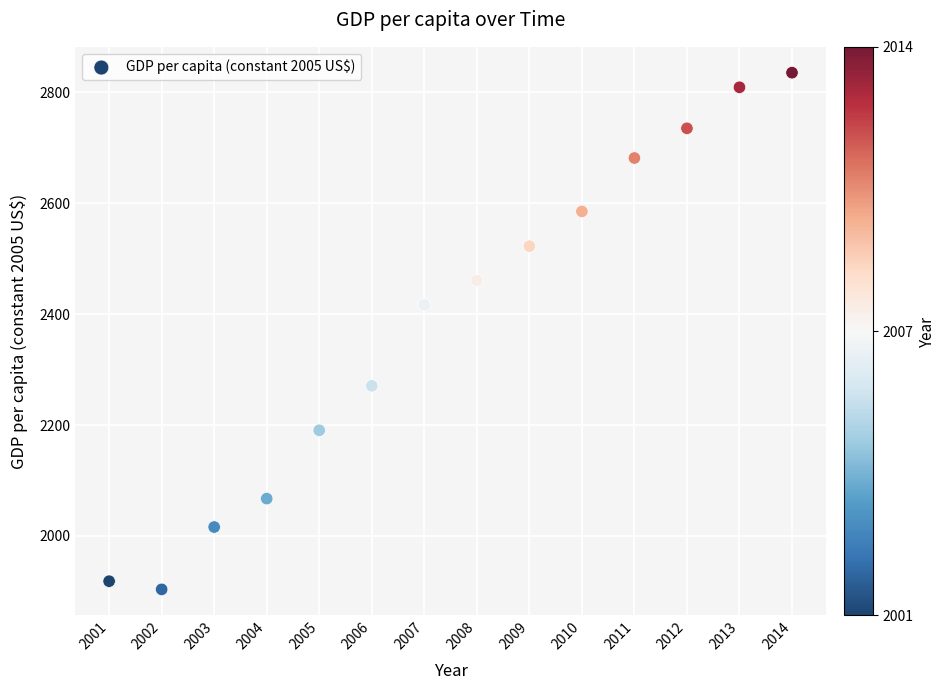

What is the range of Y values (max minus min)?

932.2